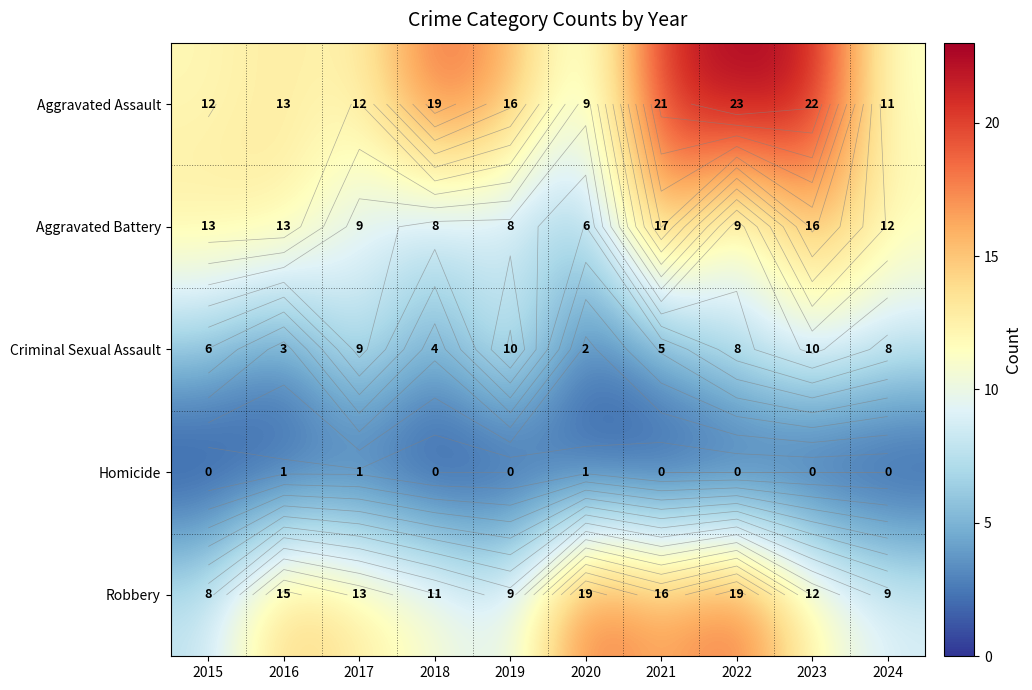

What is the approximate value of Aggravated Battery at 2021?

17